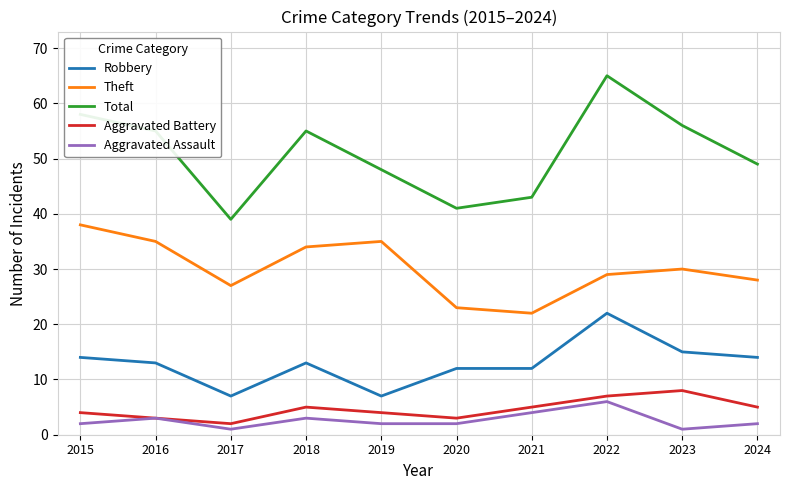

In Total, how many points are lower than both neighbors (excluding endpoints)?

2